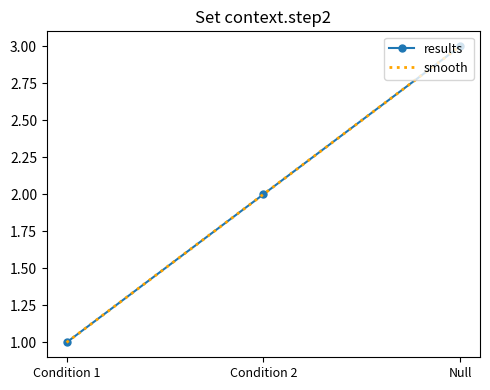

Reading left to right, extract all data points from this chart.

results: 1	2	3
smooth: 1	2	3